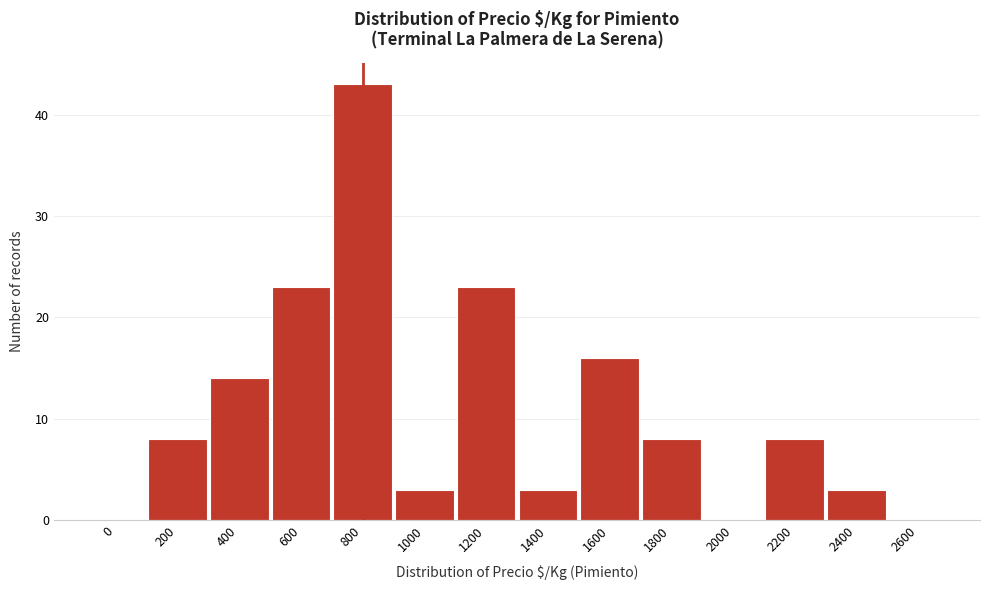

Reading right to left, what are all the values shown in this chart?

2600=0	2400=3	2200=8	2000=0	1800=8	1600=16	1400=3	1200=23	1000=3	800=43	600=23	400=14	200=8	0=0